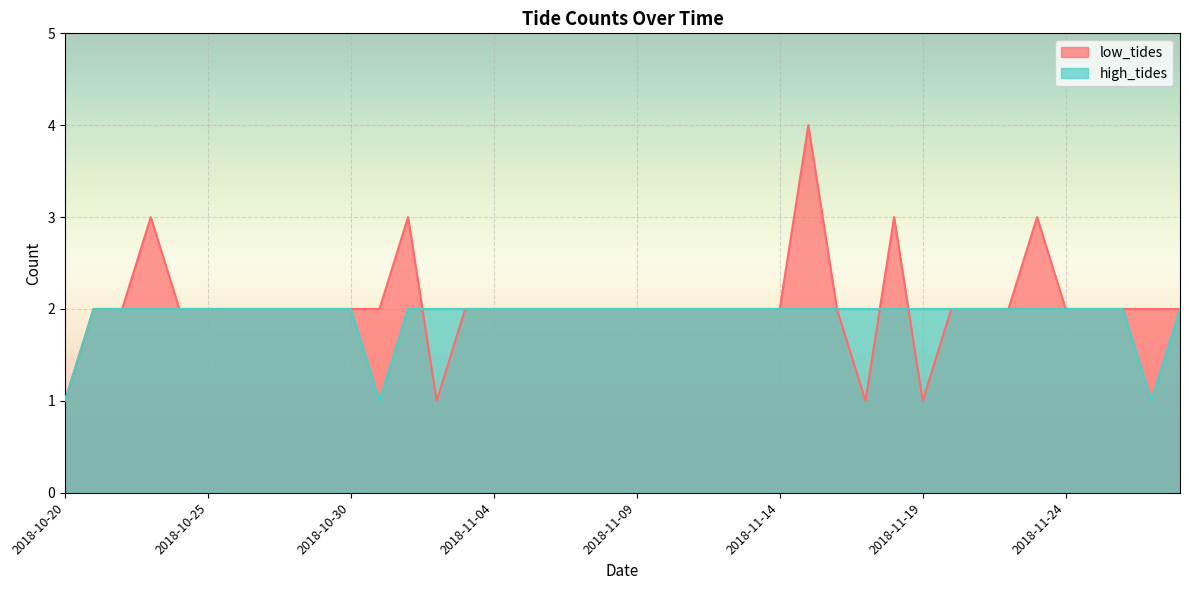

Reading left to right, transcribe all the data shown in this chart.

low_tides: 1	2	2	3	2	2	2	2	2	2	2	2	3	1	2	2	2	2	2	2	2	2	2	2	2	2	4	2	1	3	1	2	2	2	3	2	2	2	2	2
high_tides: 1	2	2	2	2	2	2	2	2	2	2	1	2	2	2	2	2	2	2	2	2	2	2	2	2	2	2	2	2	2	2	2	2	2	2	2	2	2	1	2